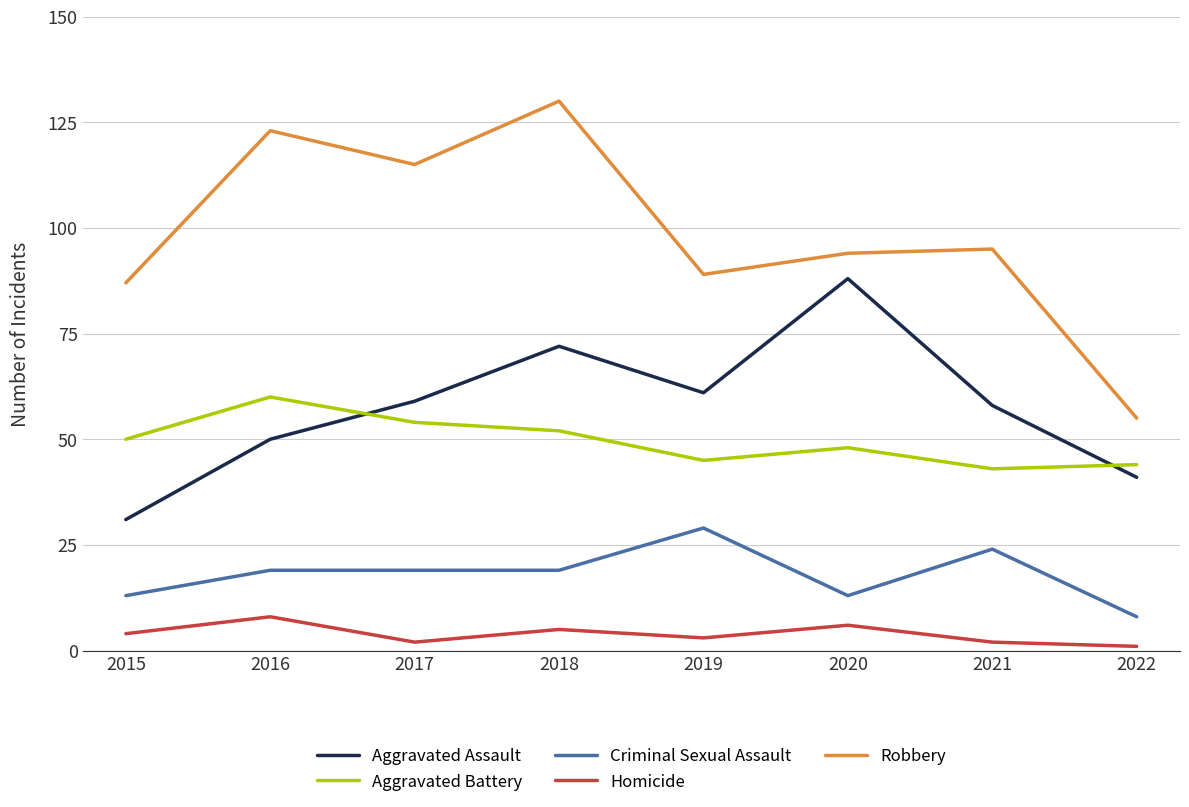

Between 2018 and 2019, which series saw the biggest shift?

Robbery